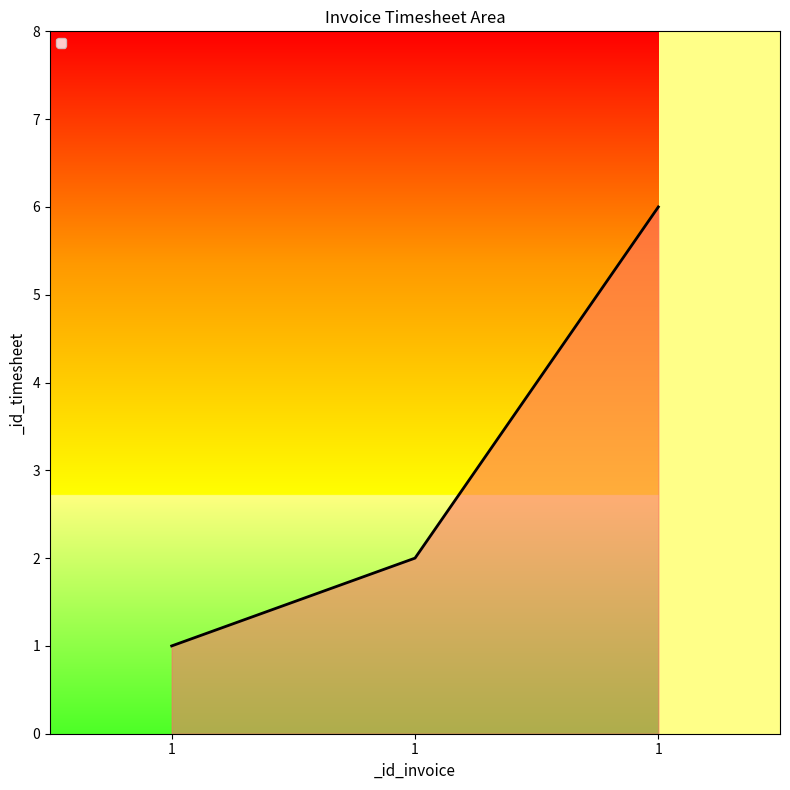

Count the number of categories in the chart.

3